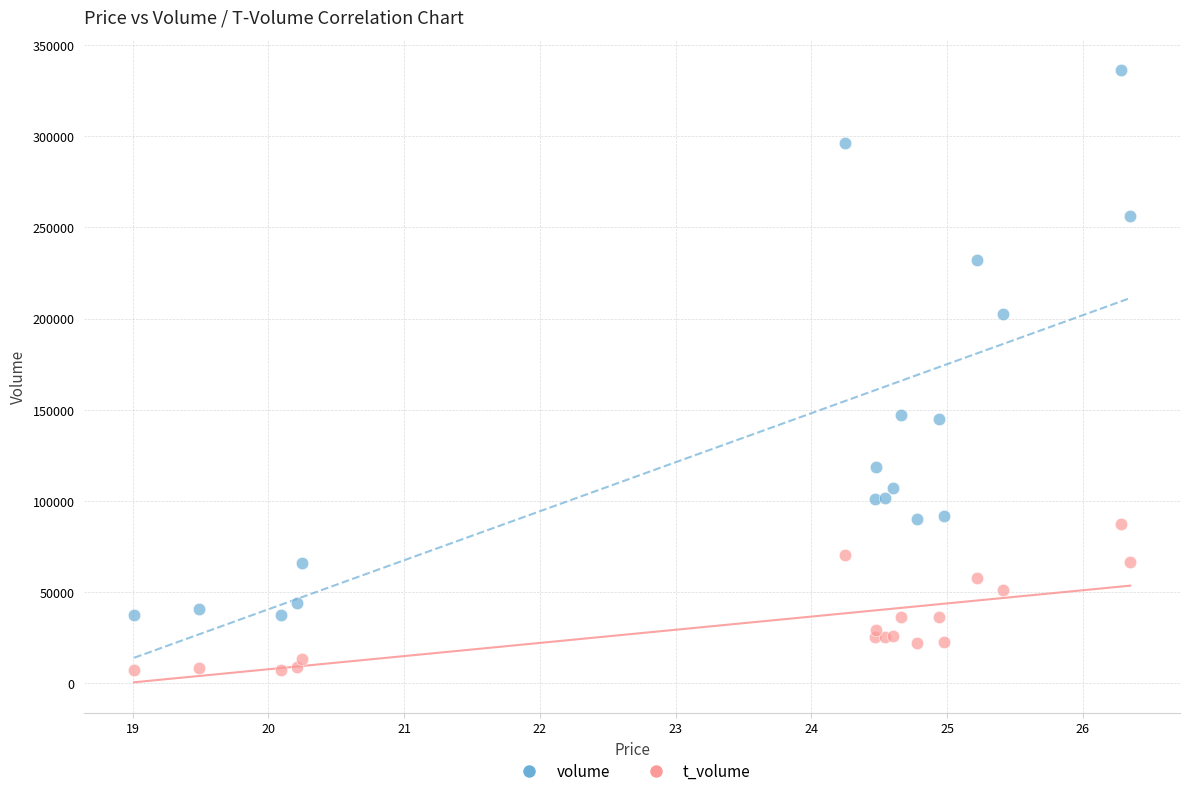

Which series reaches the maximum Y coordinate?

volume